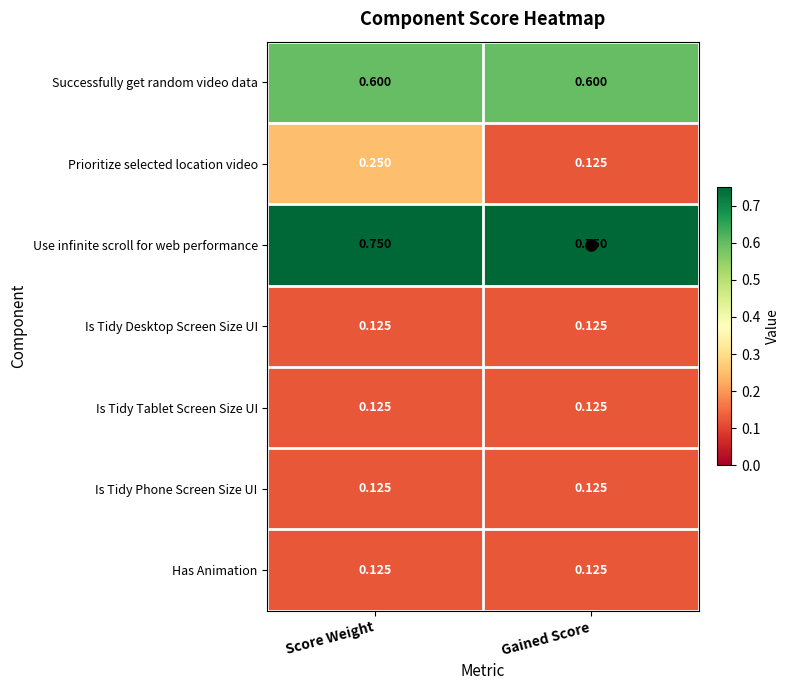

How many series are shown in this chart?

7